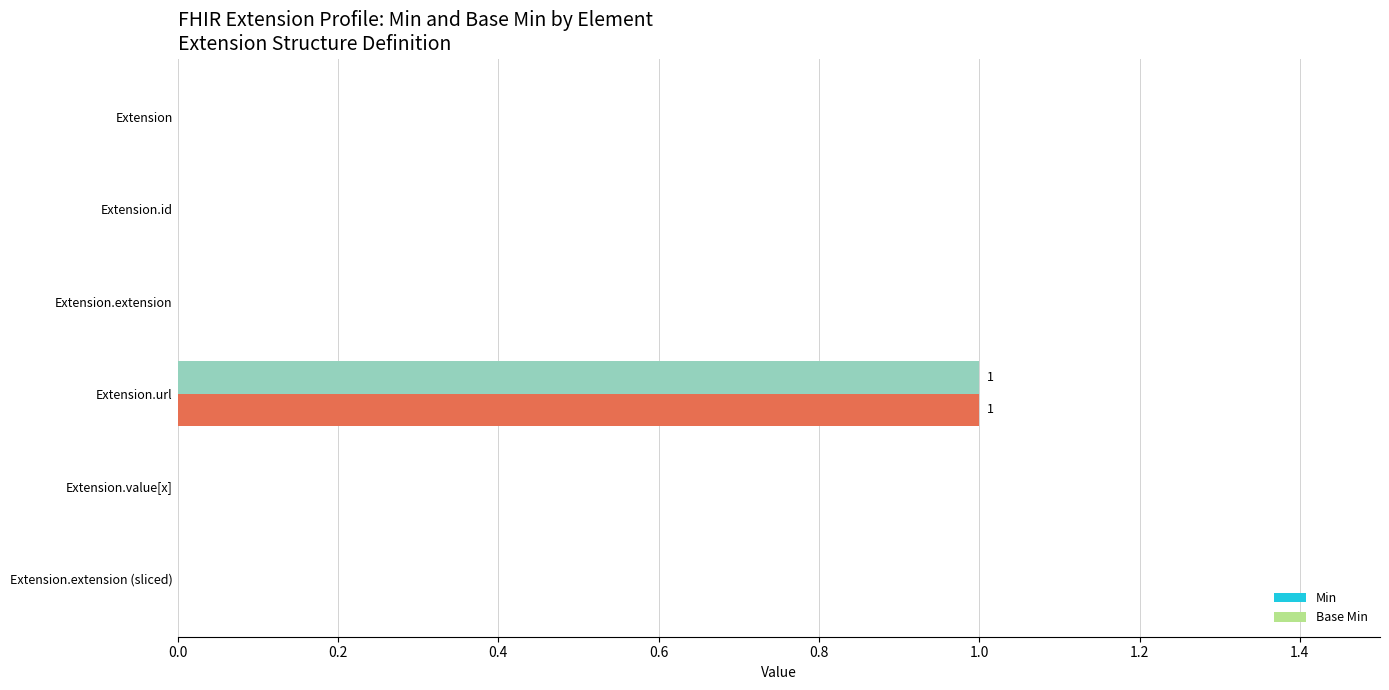

At which label does Base Min reach its peak?

Extension.url